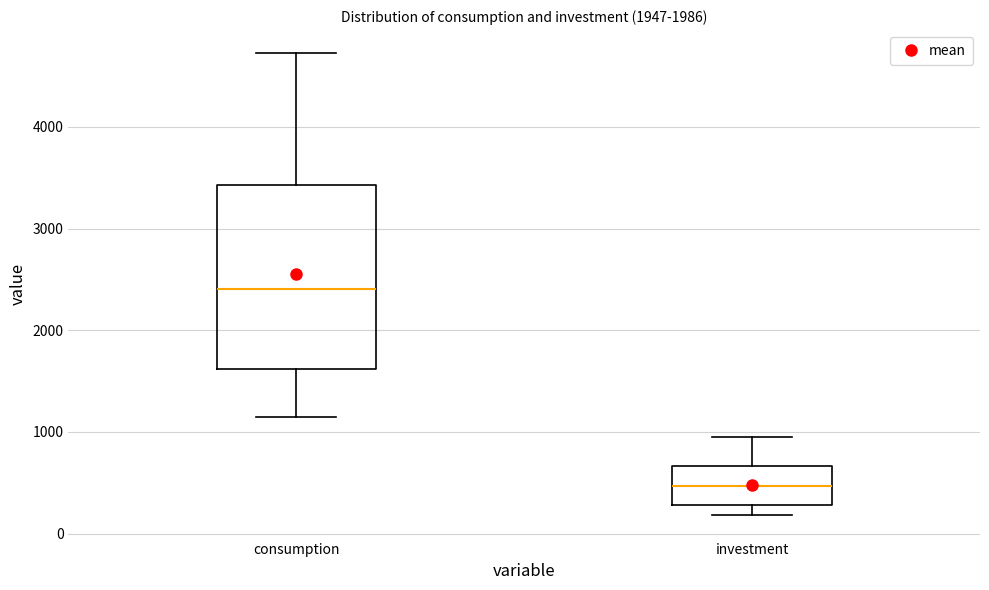

Reading left to right, read every box against the y-axis: the position of its median line, the range the box covers, and the ends of its whiskers. The values are not printed on the chart, so give them approximately, as read against the axis.

consumption: median 2400, box 1600 to 3400, whiskers 1100 to 4700
investment: median 500, box 300 to 700, whiskers 200 to 1000